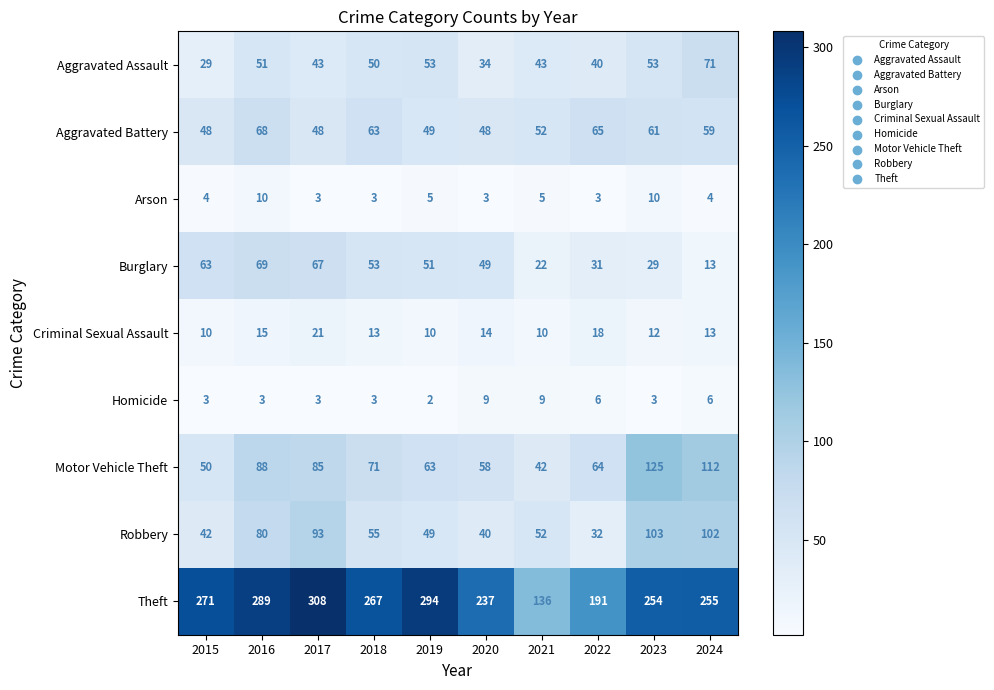

How many categories are shown in the chart?

10